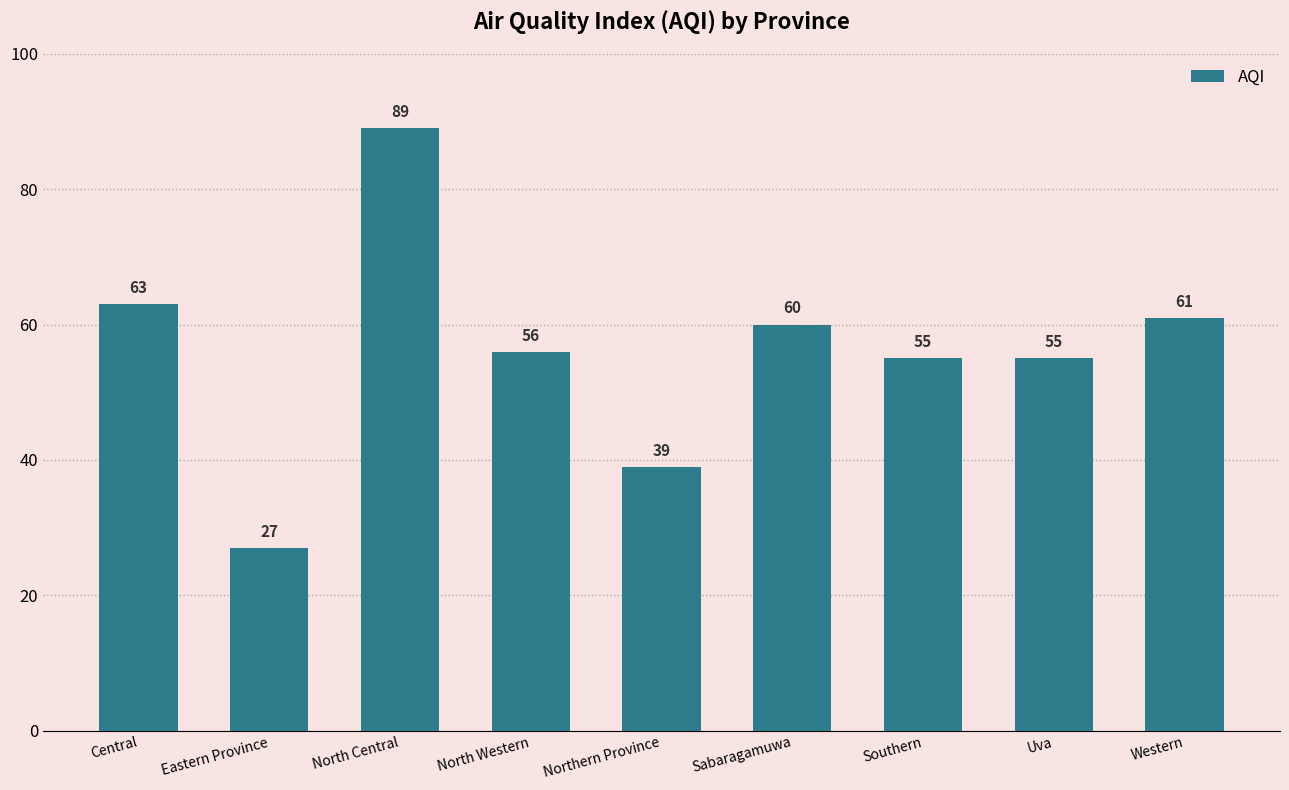

What is the label of the 4th bar from the left?

North Western